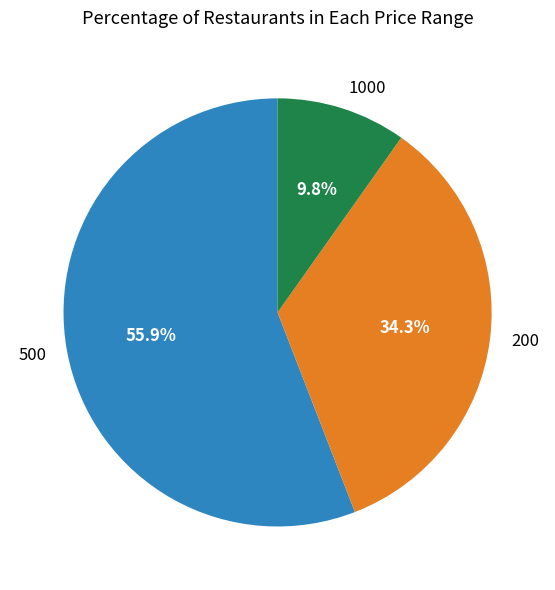

What is the largest slice in the pie chart?

500